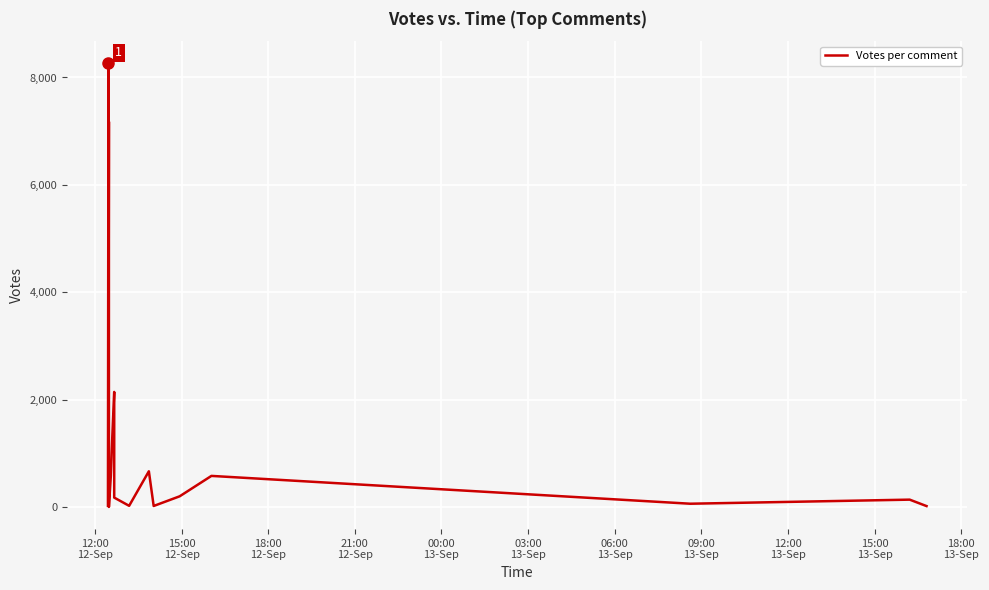

What is the label of the 6th point from the left?

03:00
13-Sep